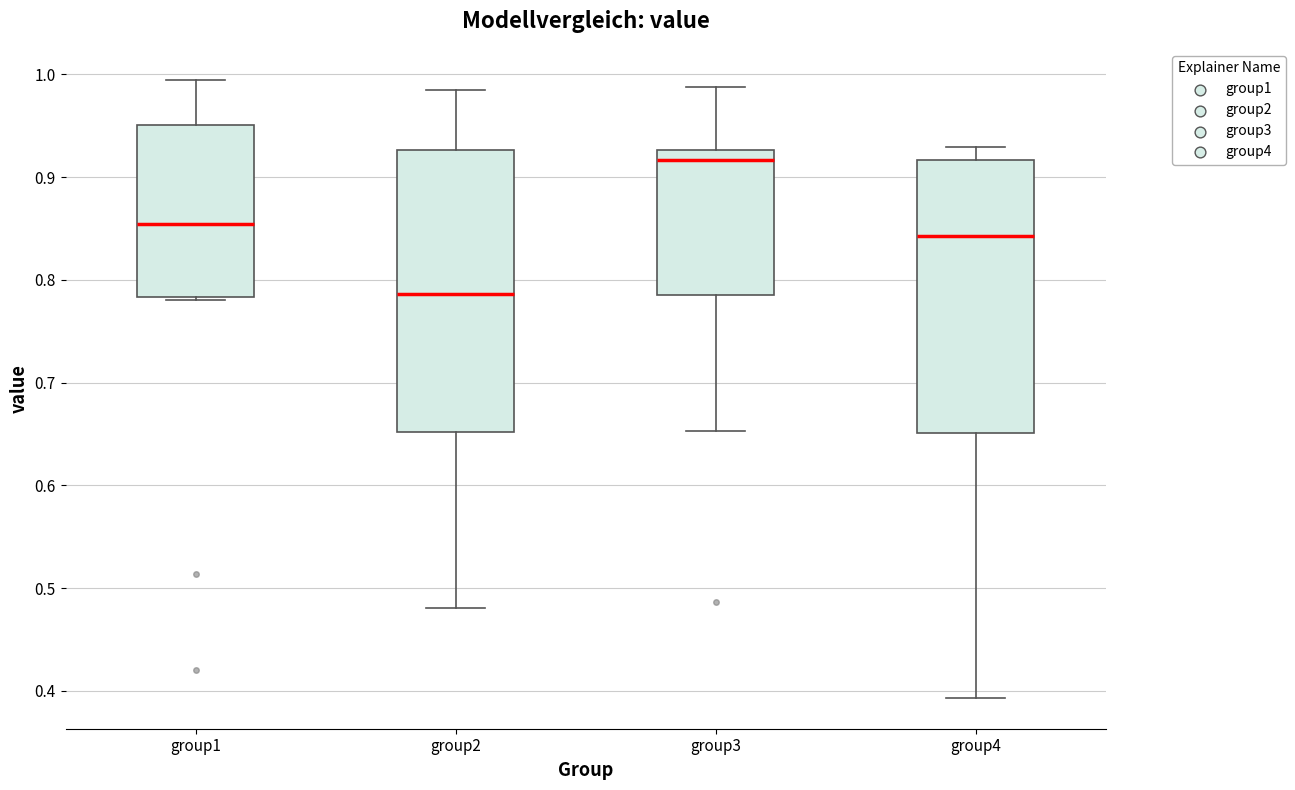

Where is the upper edge of the box for group3 on the y-axis? The values are not printed on the chart, so give them approximately, as read against the axis.

0.93